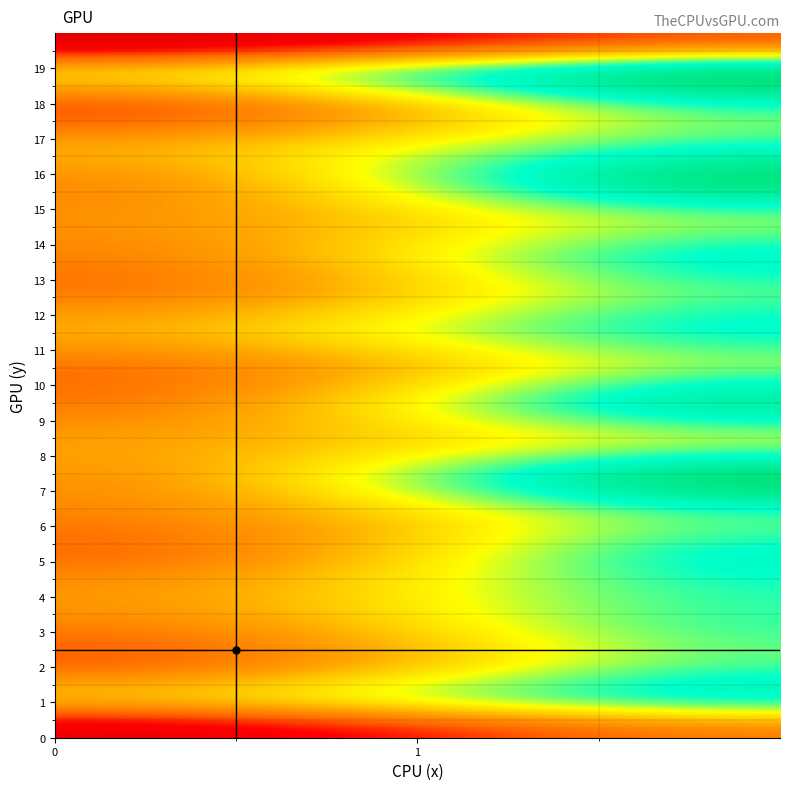

What is the smallest value displayed?

135.7